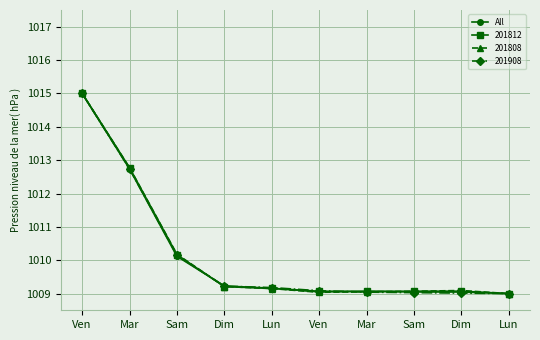

How many distinct data groups are displayed?

4